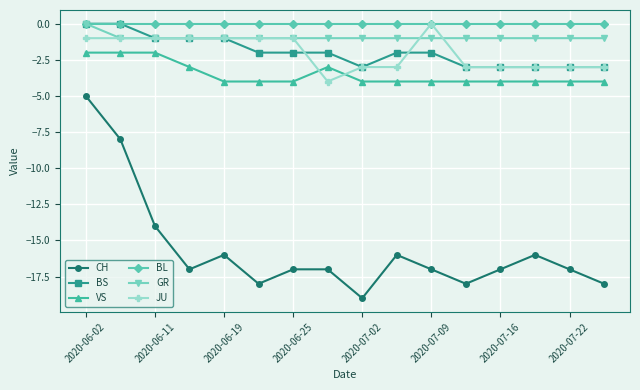

True or false: VS has more than 0 interior local peaks.

True